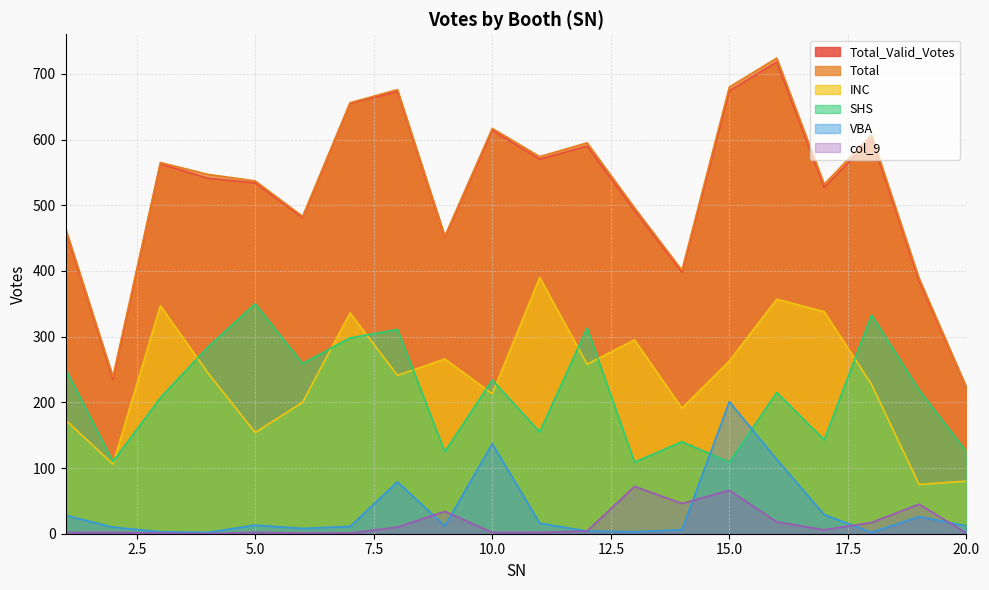

Which series has the largest range (max minus min)?

Total